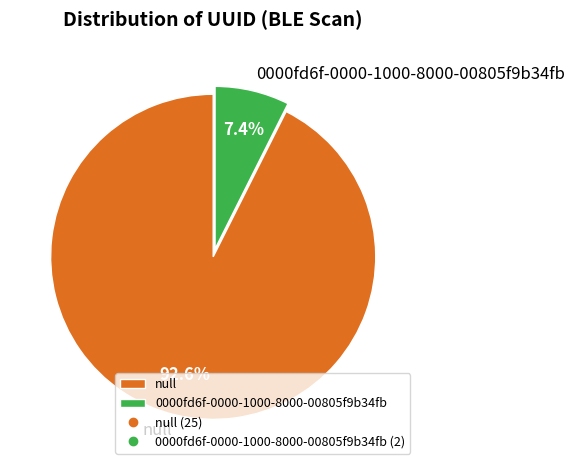

Does any single category account for the majority?

Yes